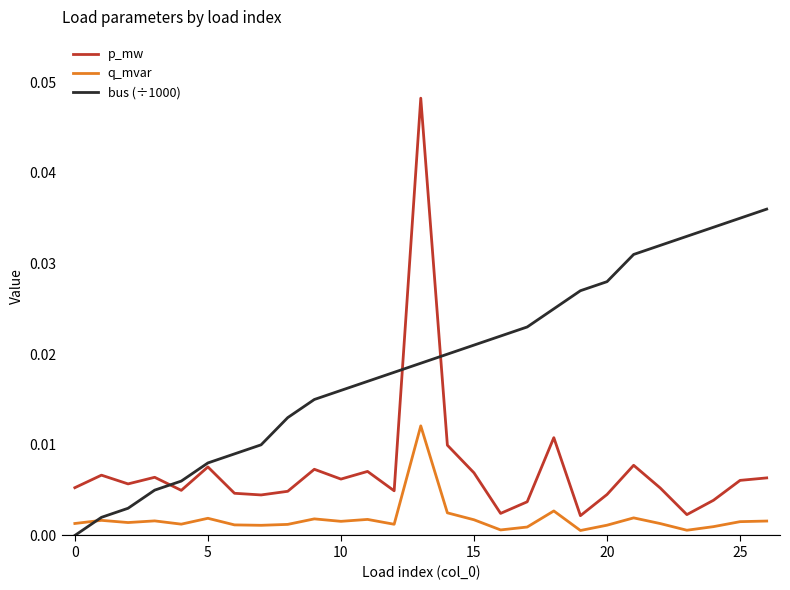

True or false: q_mvar and p_mw intersect in this chart.

False